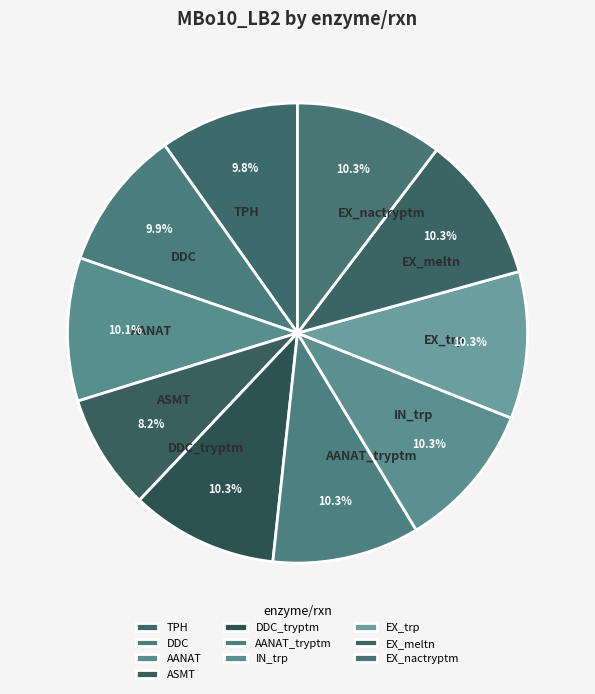

Is the sum of ASMT and DDC greater than half?

No